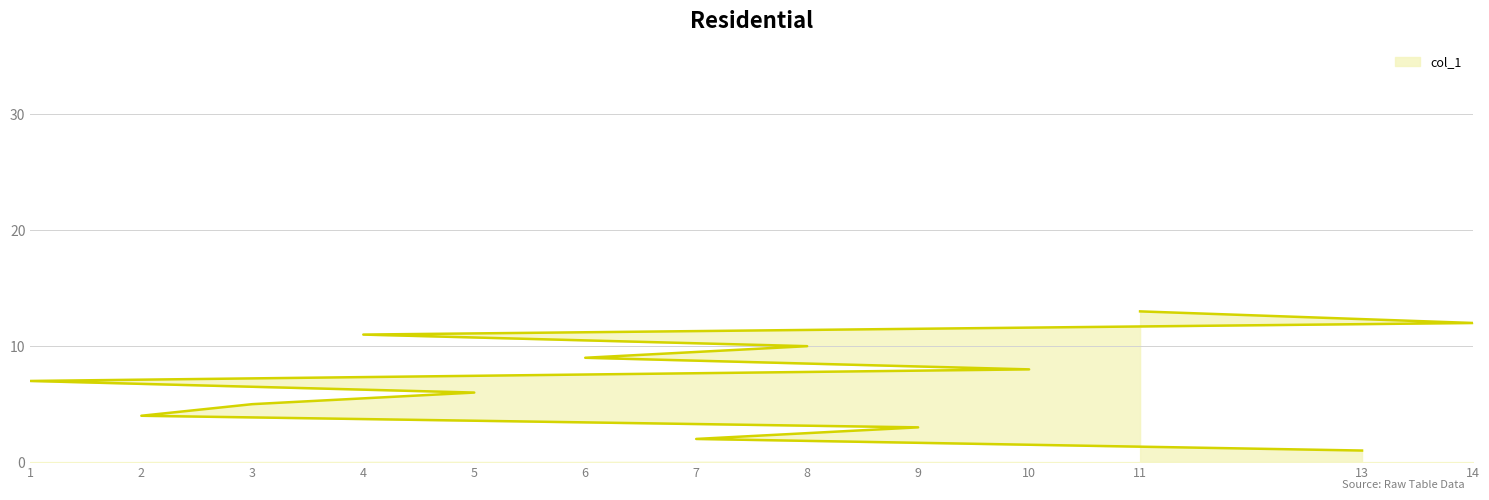

Where is the data nearest to the value 7?

1